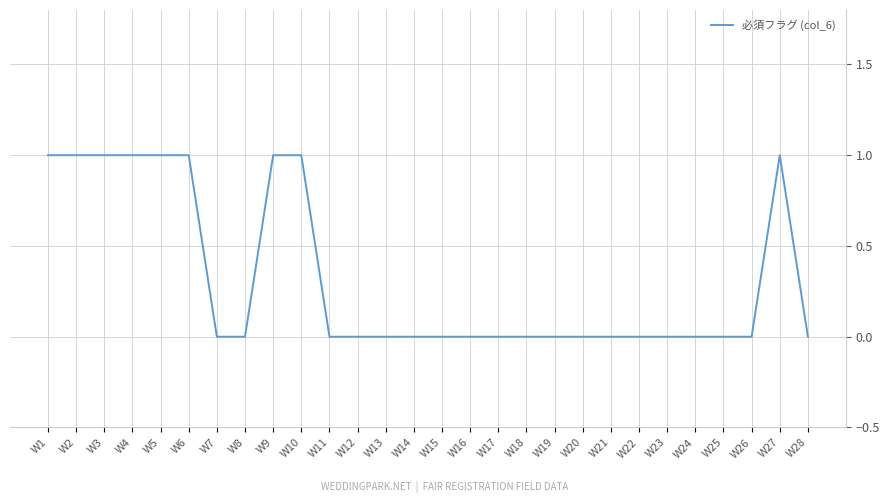

Reading left to right, what are all the values shown in this chart?

1	1	1	1	1	1	0	0	1	1	0	0	0	0	0	0	0	0	0	0	0	0	0	0	0	0	1	0